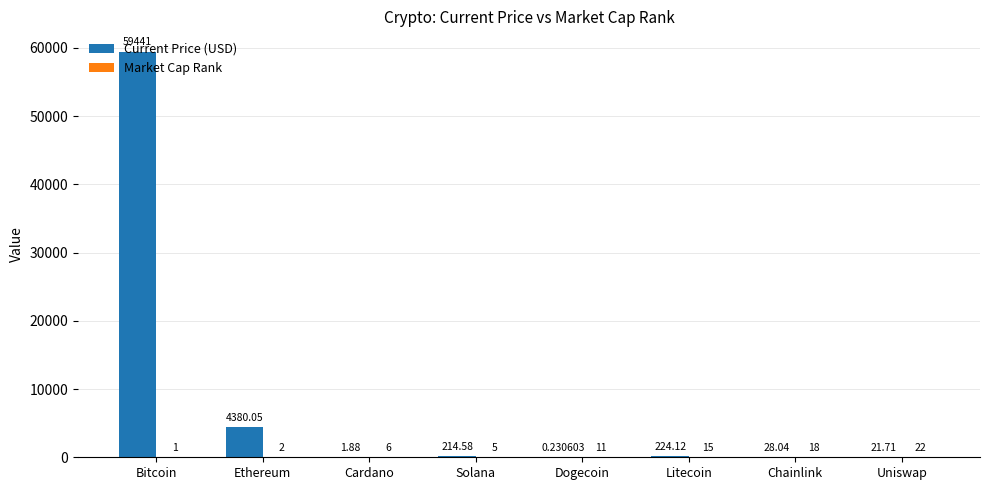

Between Solana and Uniswap, which series saw the biggest shift?

Current Price (USD)